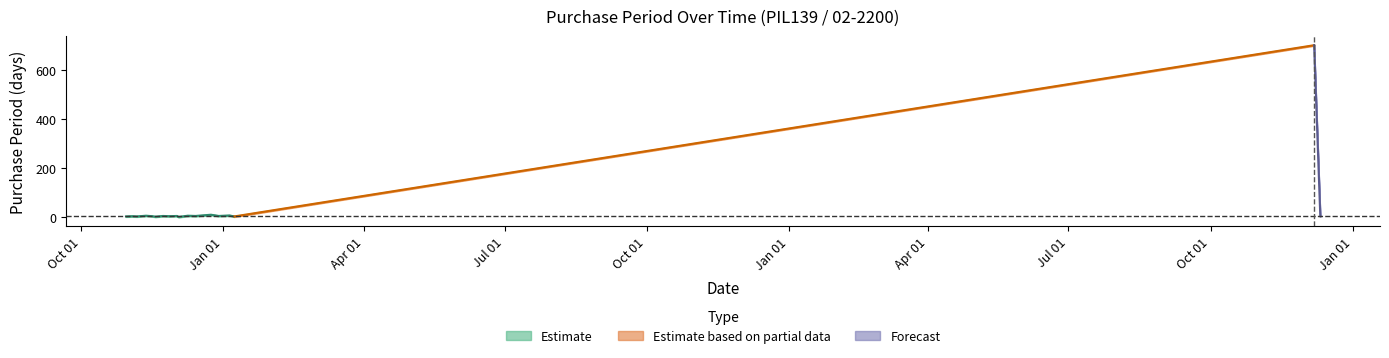

At which category does the data reach its first local valley?

2015-11-06